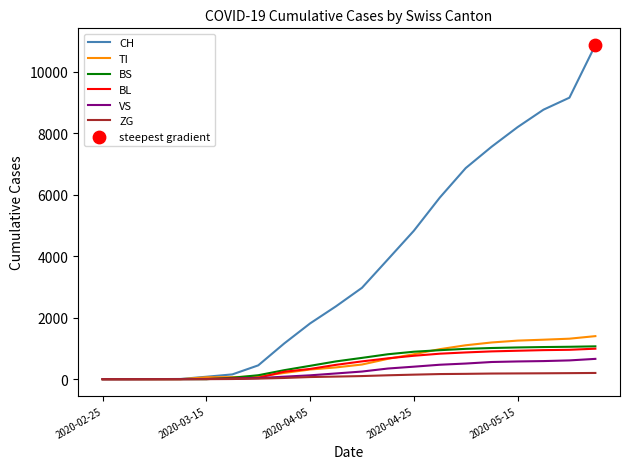

Which series has the largest total across all categories?

CH